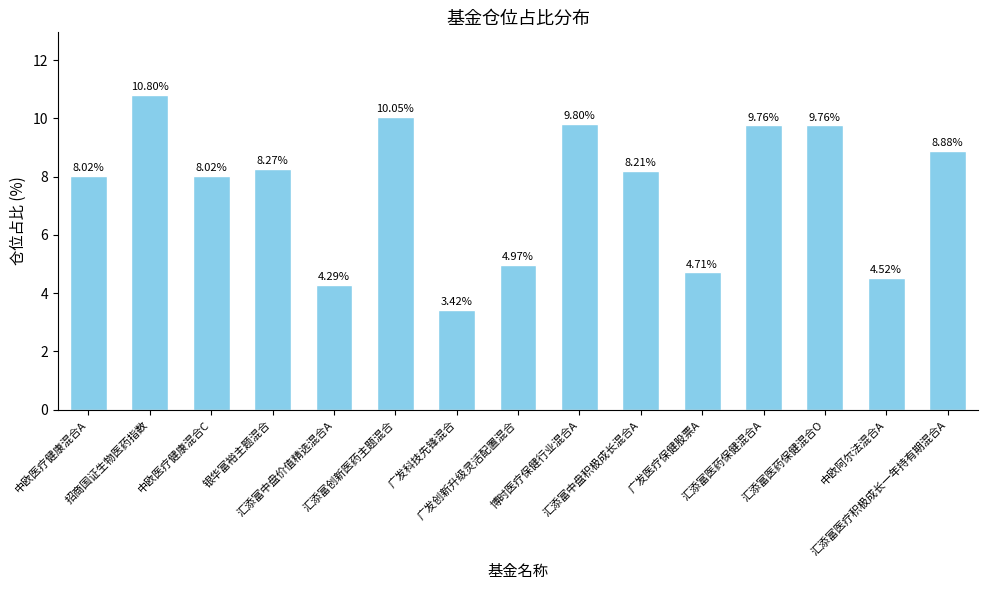

What is the difference between the maximum and second lowest values?

6.5